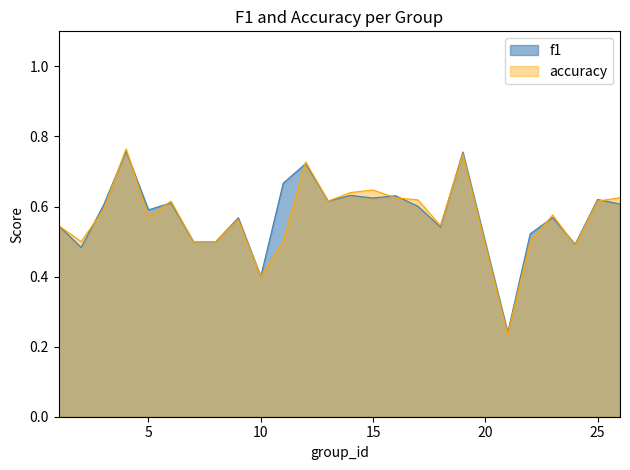

At which label does accuracy reach its minimum?

21